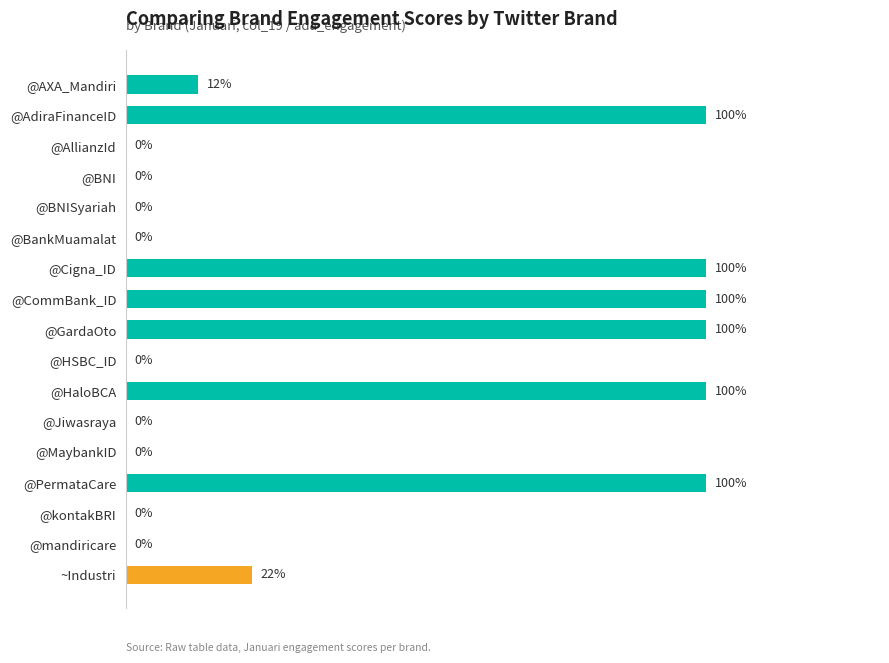

At which label is the value closest to 50?

~Industri